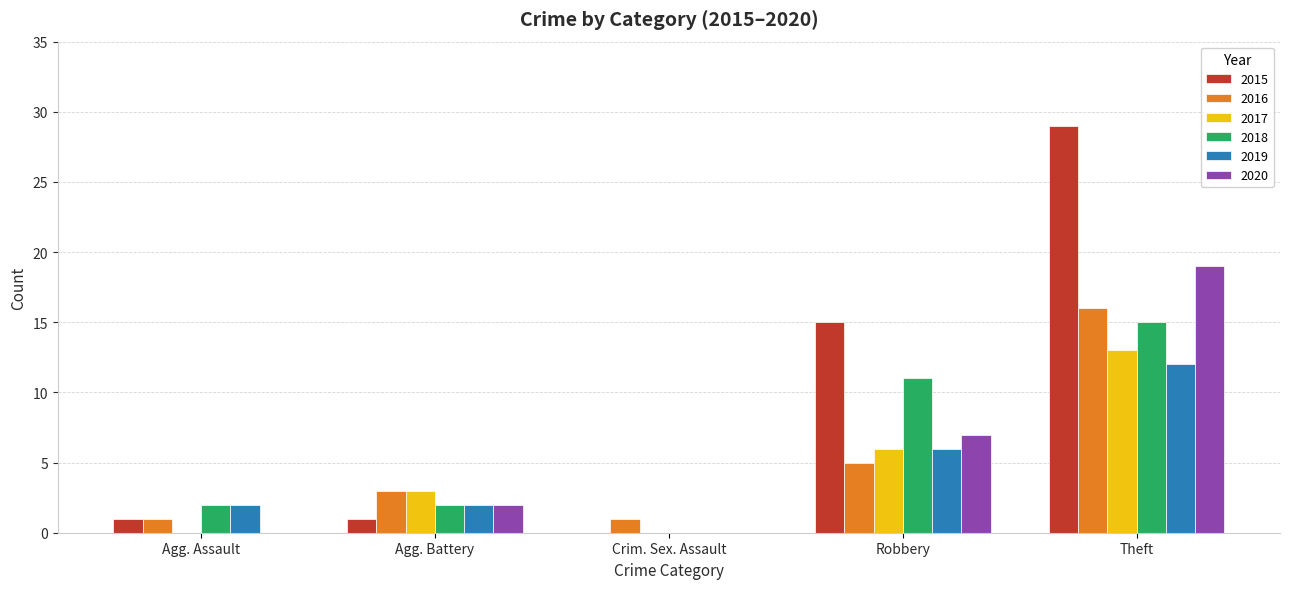

At which category is the sum across all series the highest?

Theft